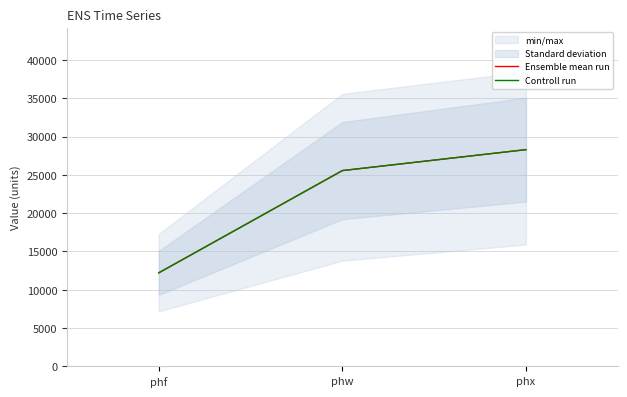

Reading right to left, transcribe all the data shown in this chart.

Ensemble mean run: 28287.8	25554.7	12208.1
Controll run: 28287.8	25554.7	12208.1